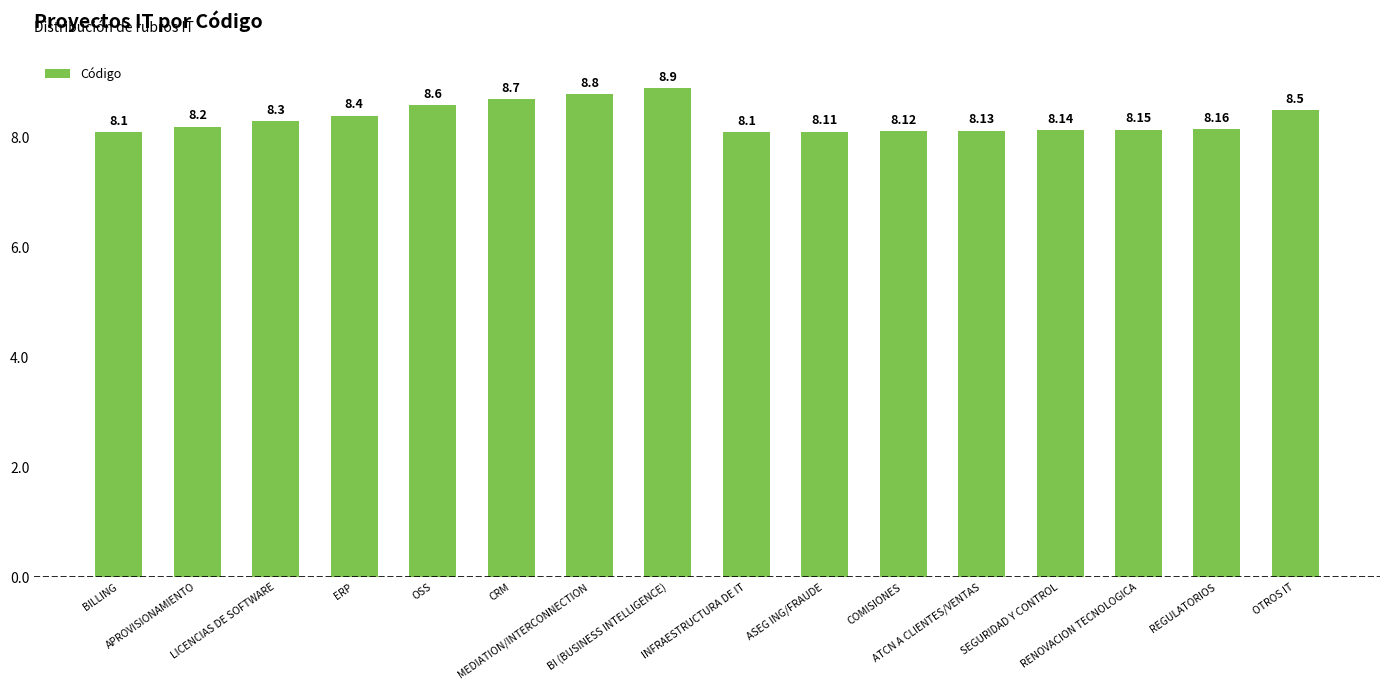

How many values are between 8 and 9?

16